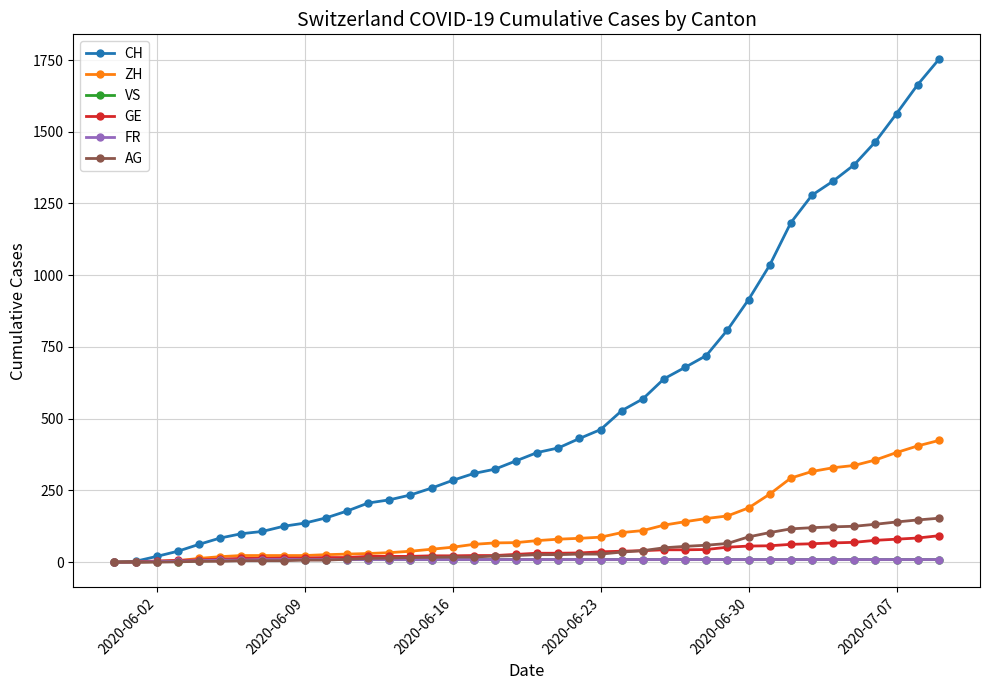

Which series has the largest total across all categories?

CH